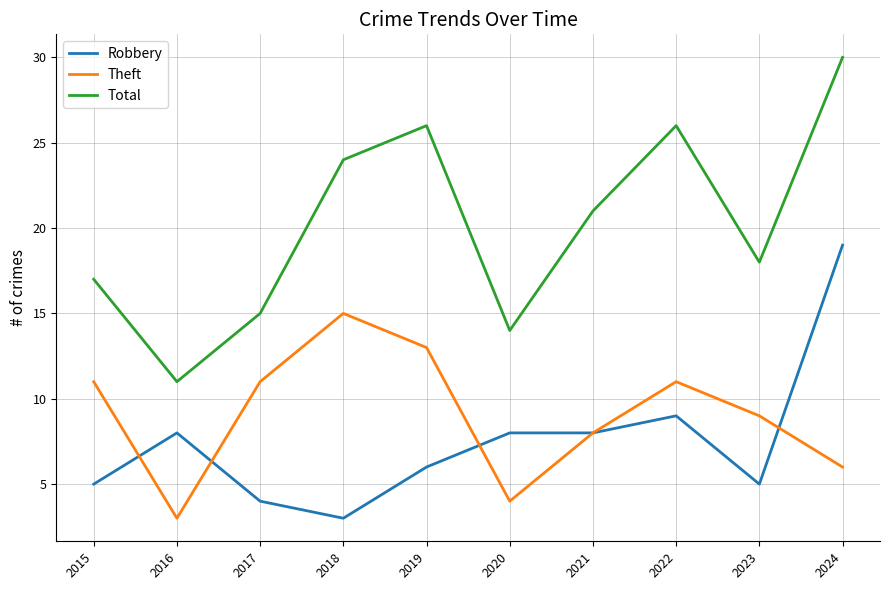

The value of Total at 2024 is 40. True or false?

False